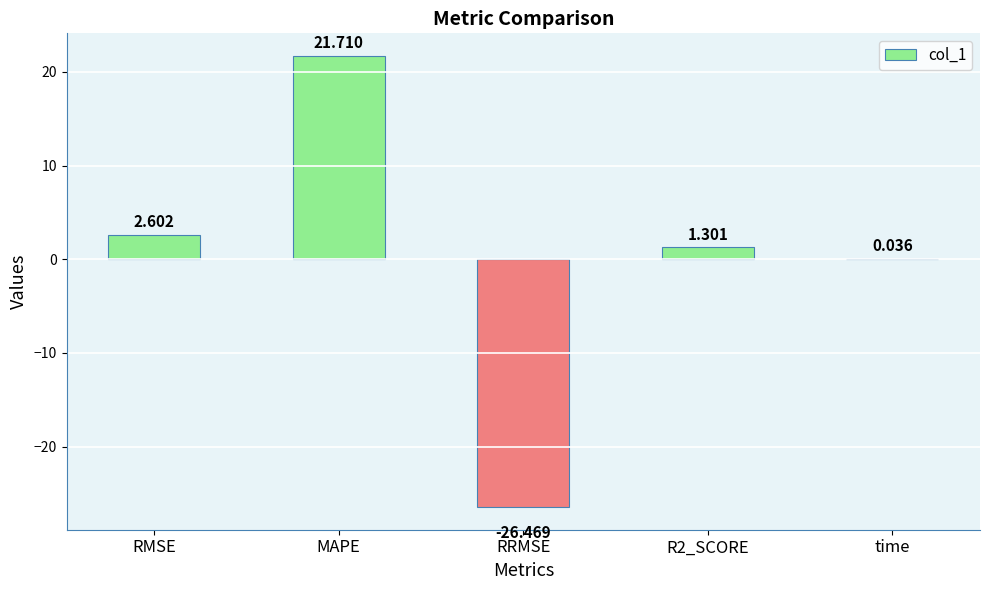

Which label corresponds to the largest value in the chart?

MAPE